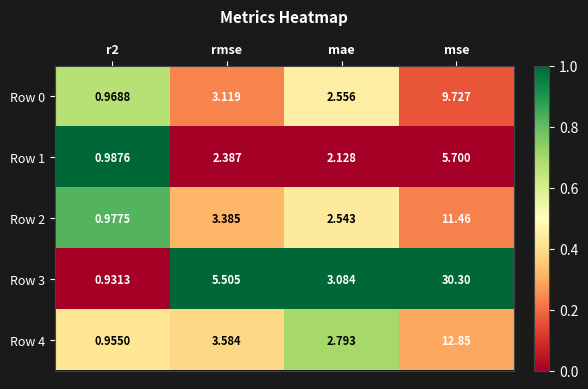

At which category does the chart reach its peak across all series?

mse